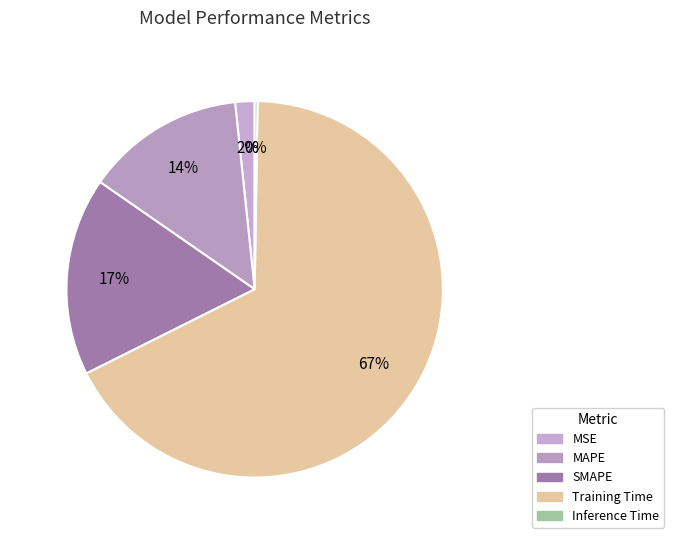

To the nearest percent, what percentage of the pie is MSE?

2%